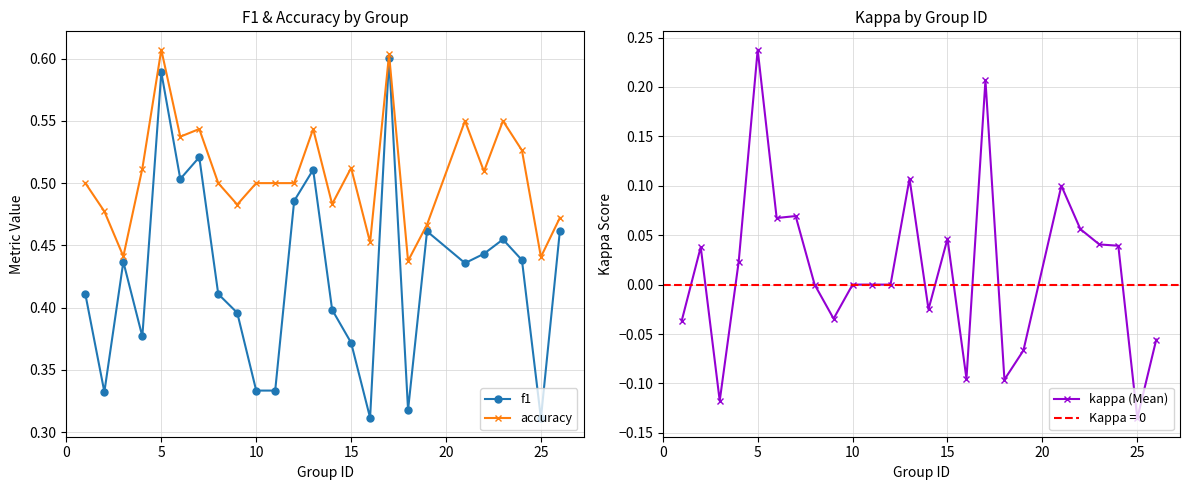

Reading left to right, what are all the values shown in this chart?

f1: 0.4	0.3	0.4	0.4	0.6	0.5	0.5	0.4	0.4	0.3	0.3	0.5	0.5	0.4	0.4	0.3	0.6	0.3	0.5	0.4	0.4	0.5	0.4	0.3	0.5
accuracy: 0.5	0.5	0.4	0.5	0.6	0.5	0.5	0.5	0.5	0.5	0.5	0.5	0.5	0.5	0.5	0.5	0.6	0.4	0.5	0.6	0.5	0.6	0.5	0.4	0.5
kappa (Mean): -0.0	0.0	-0.1	0.0	0.2	0.1	0.1	0.0	-0.0	0.0	0.0	0.0	0.1	-0.0	0.0	-0.1	0.2	-0.1	-0.1	0.1	0.1	0.0	0.0	-0.1	-0.1